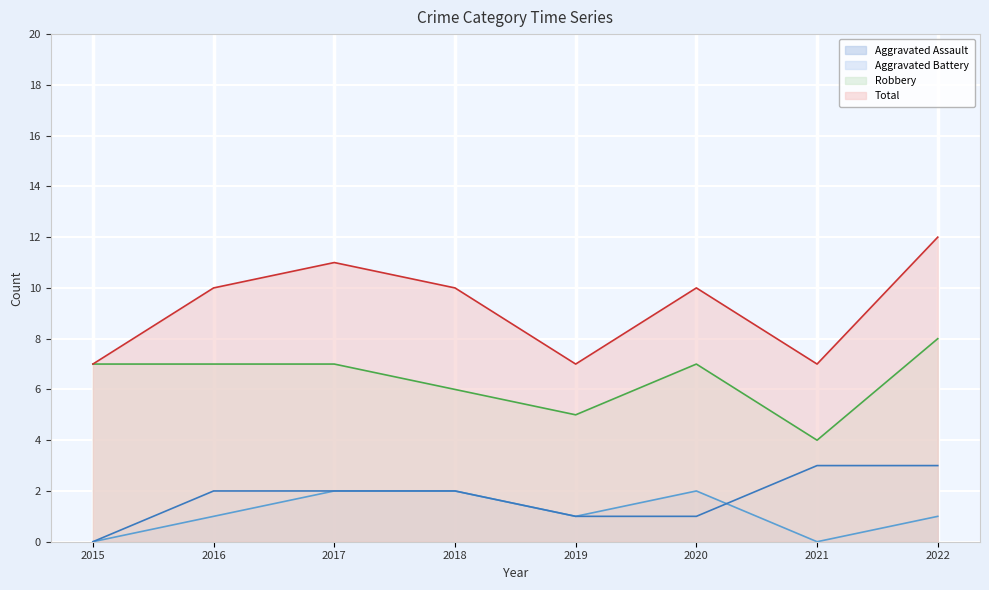

How many values in the Robbery series are below 7?

3